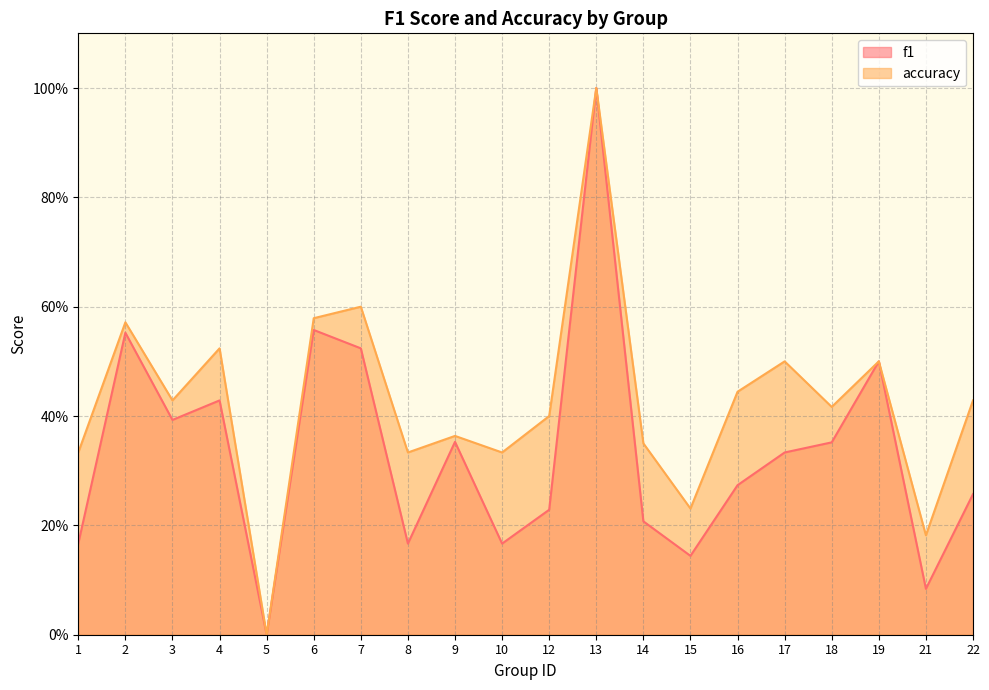

True or false: f1 has a value of 0.2 at 16.

False